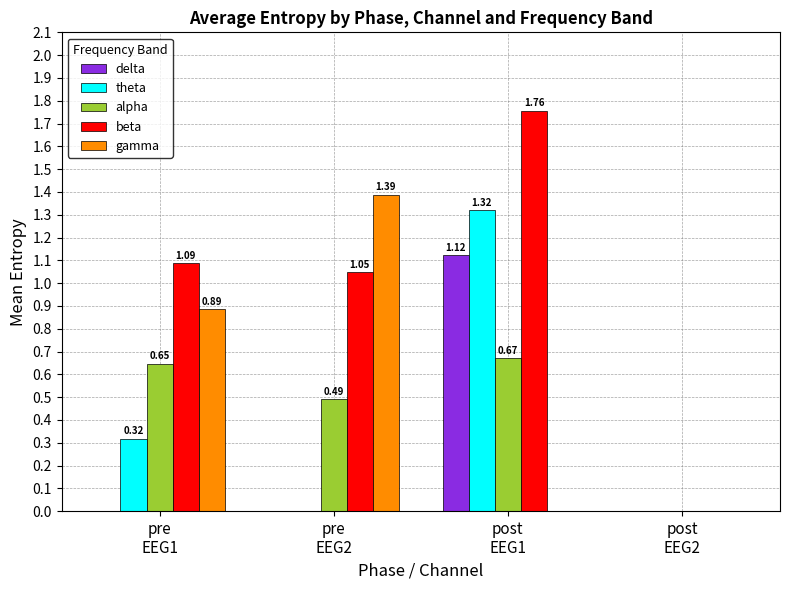

Which series has the largest total across all categories?

beta